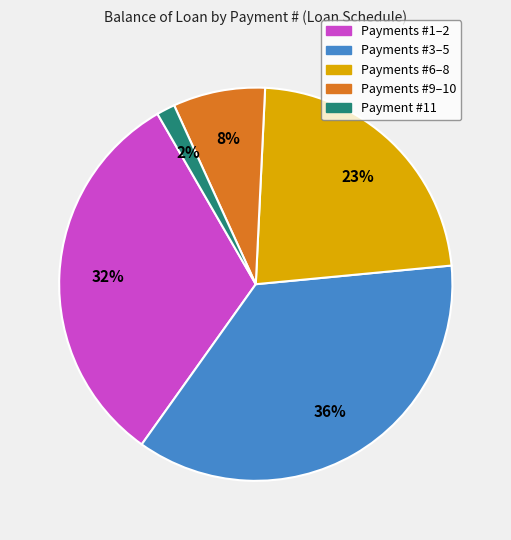

Count the number of slices in the pie.

5